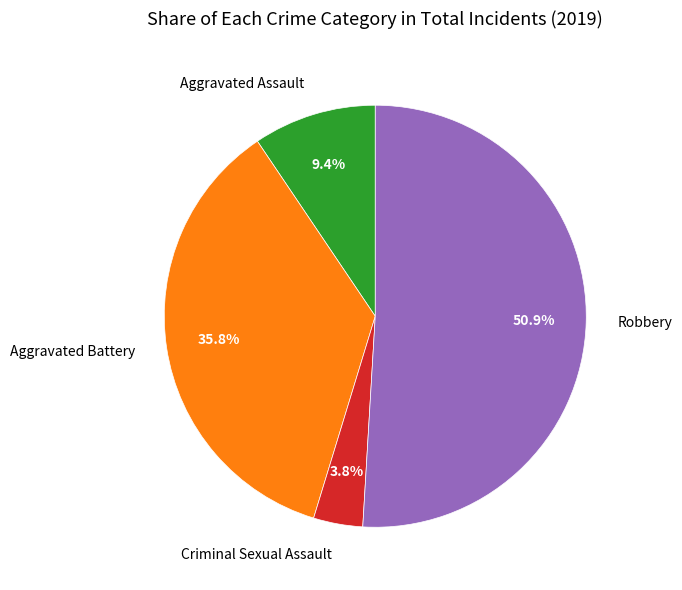

Is it true that Robbery is 43% of the pie?

False